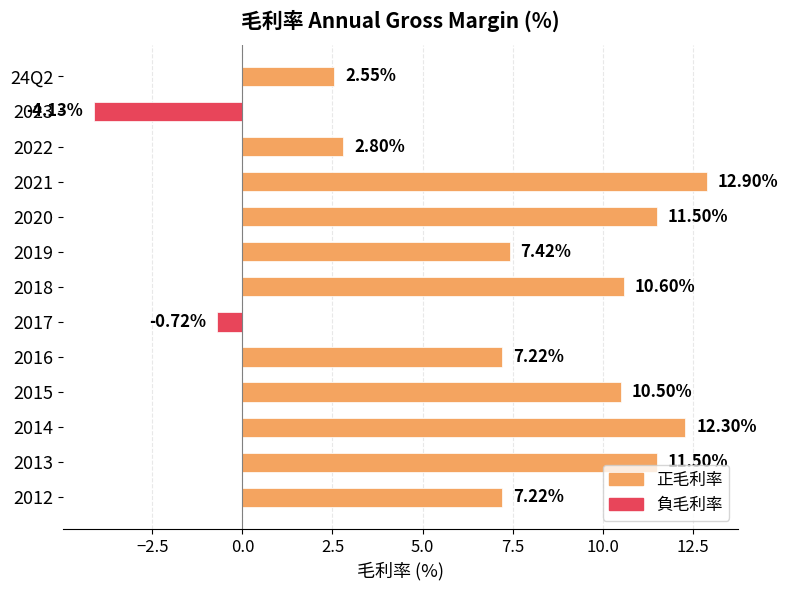

What is the sum of the values at 2017 and 2014?

11.6